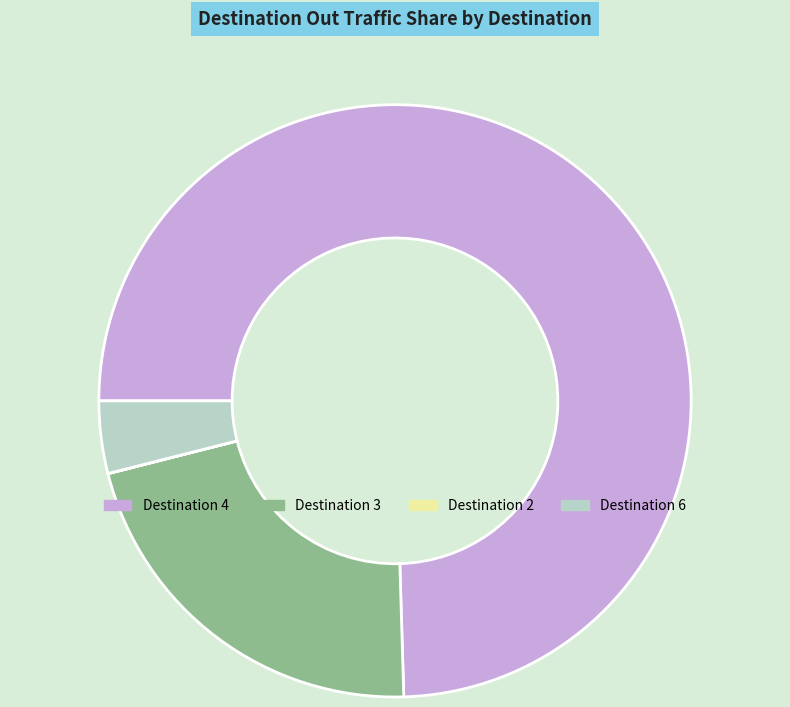

Does Destination 6 account for over 50% of the chart?

No